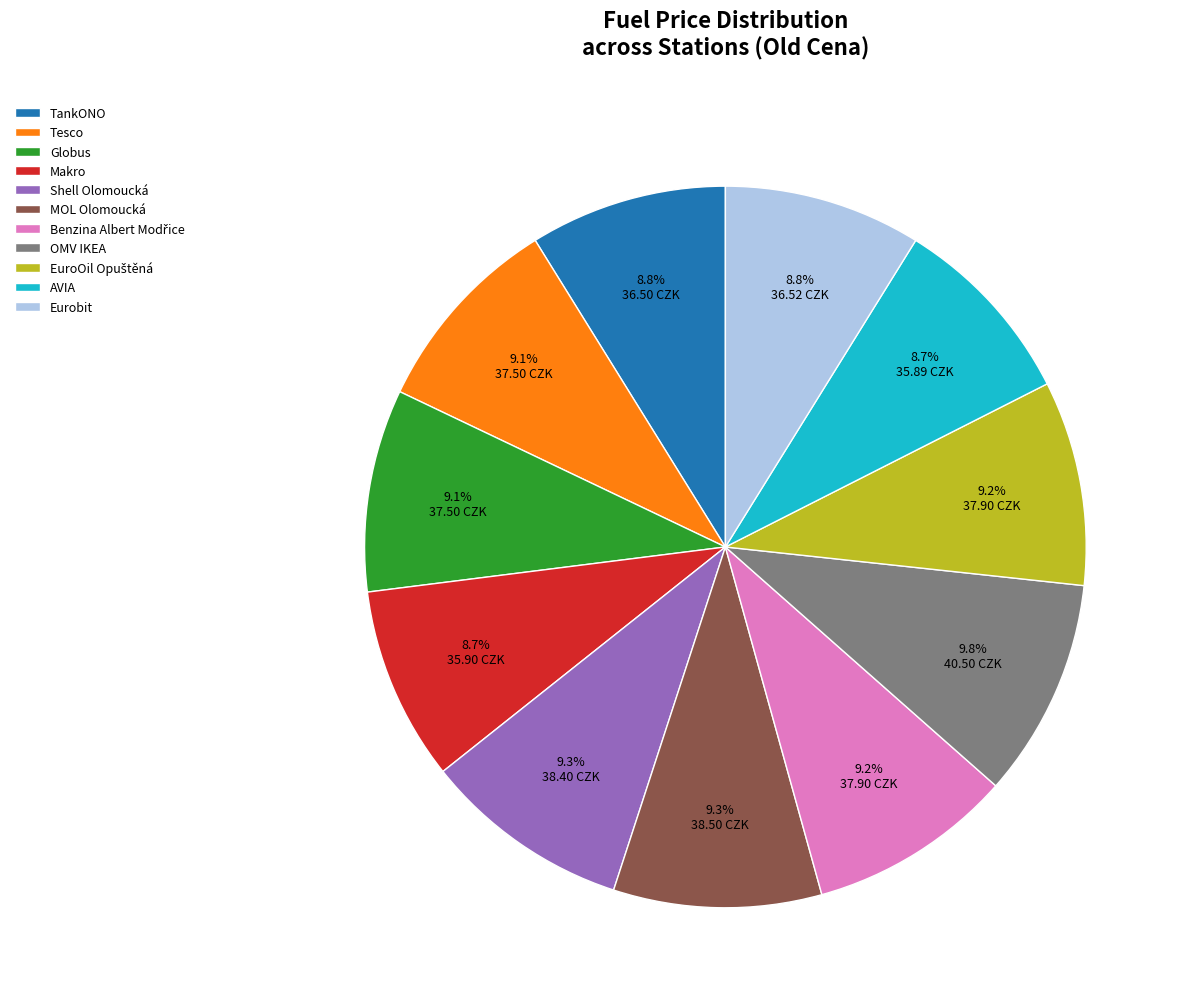

Is it true that Makro is 9% of the pie?

True